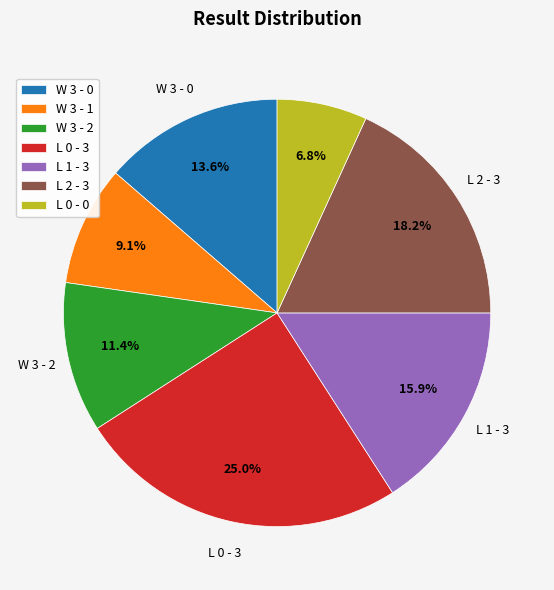

Which slice is the largest?

L 0 - 3